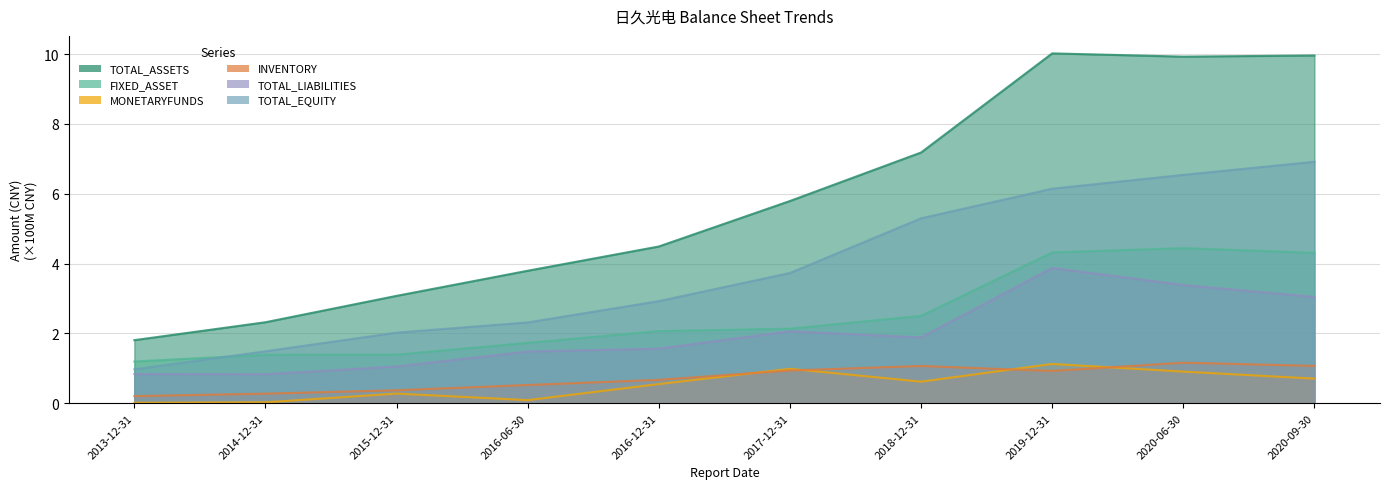

How many lines are shown in the chart?

6